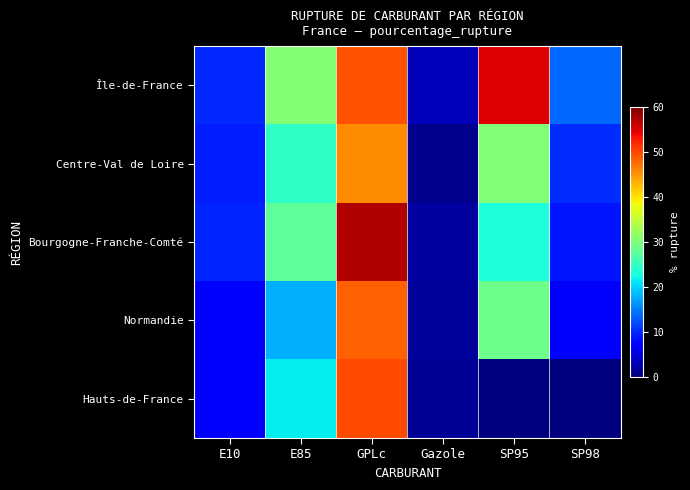

Which category has the highest value across all series?

GPLc